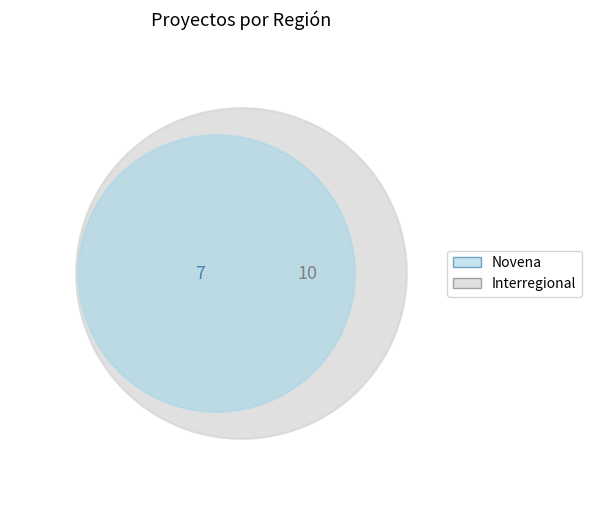

To the nearest percent, what is the difference between the Interregional and Novena slice percentages?

18%